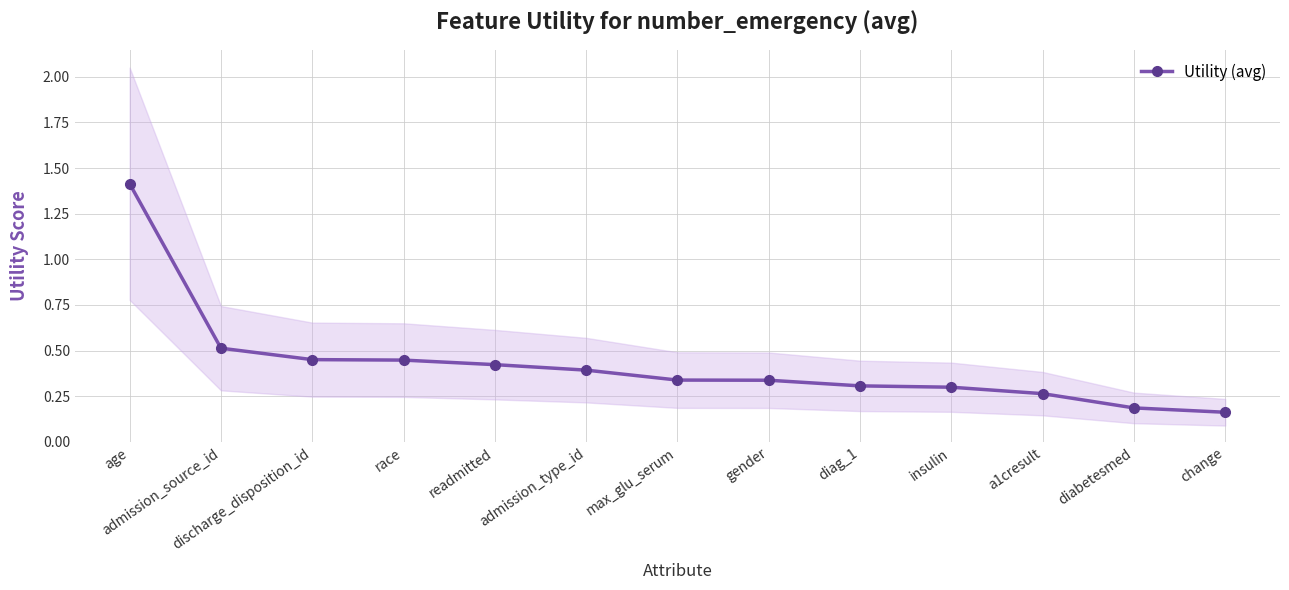

The value at admission_source_id is 0.5. True or false?

True